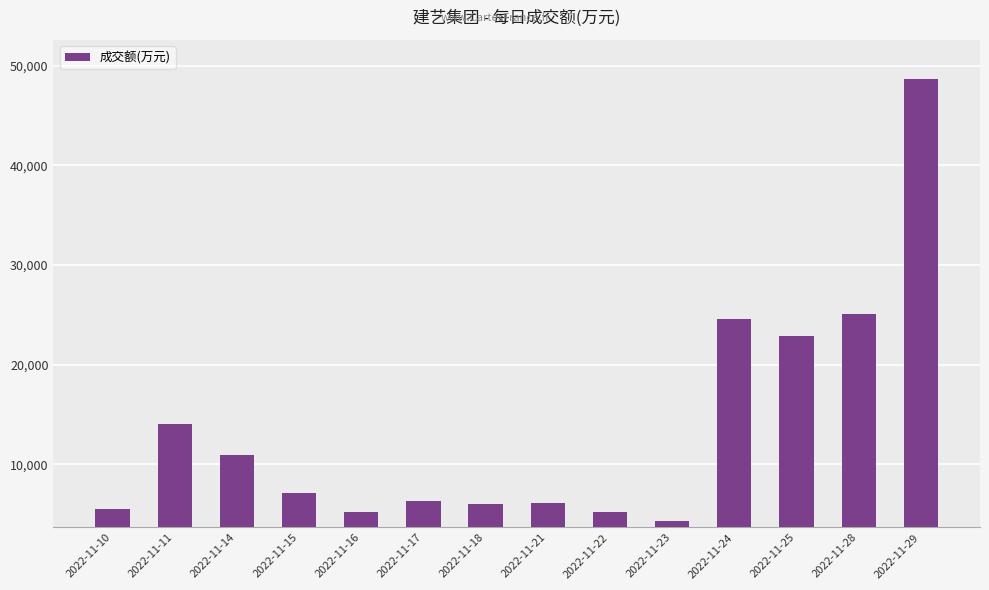

The value at 2022-11-15 is 7138. True or false?

True